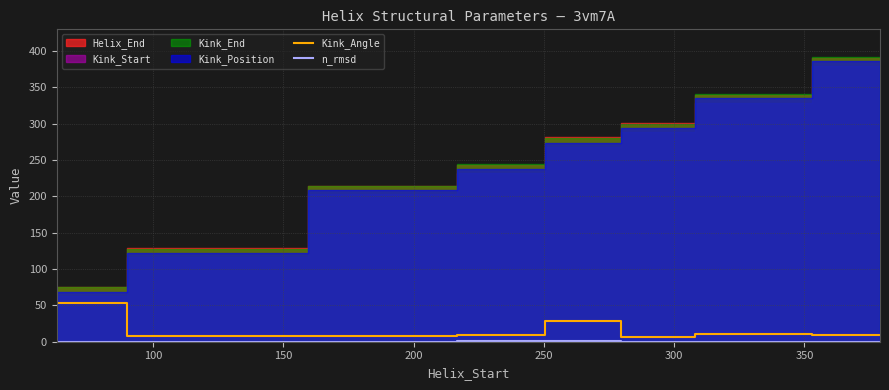

What is the value of the Kink_Angle point at the 3rd from the left?

7.8